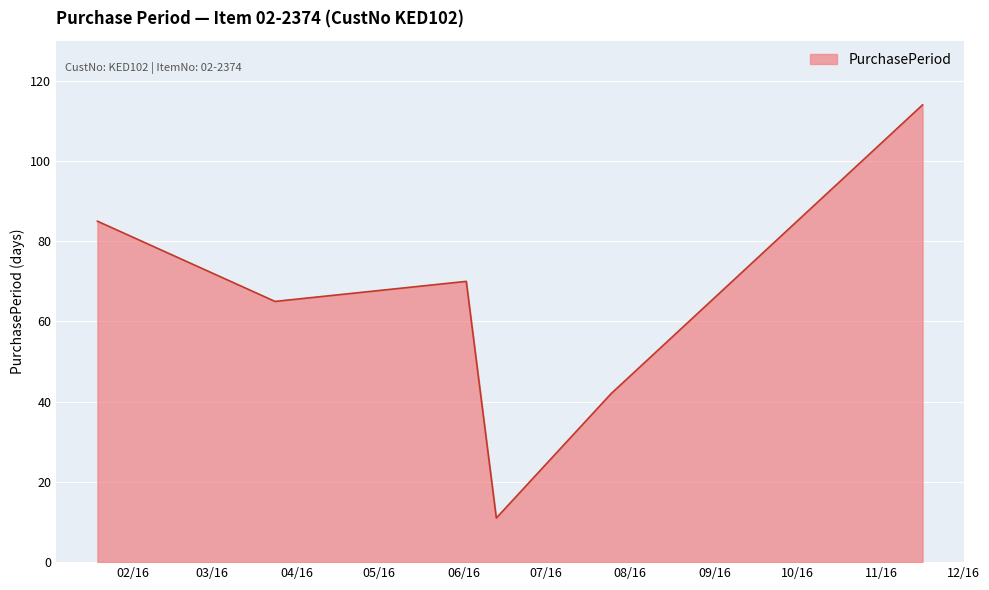

How many interior local valleys (lower than both neighbors) does the data have?

2